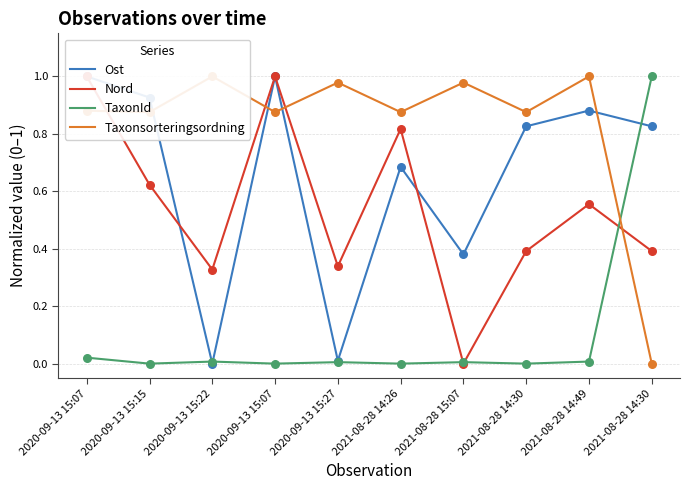

Which series has the largest total across all categories?

Taxonsorteringsordning